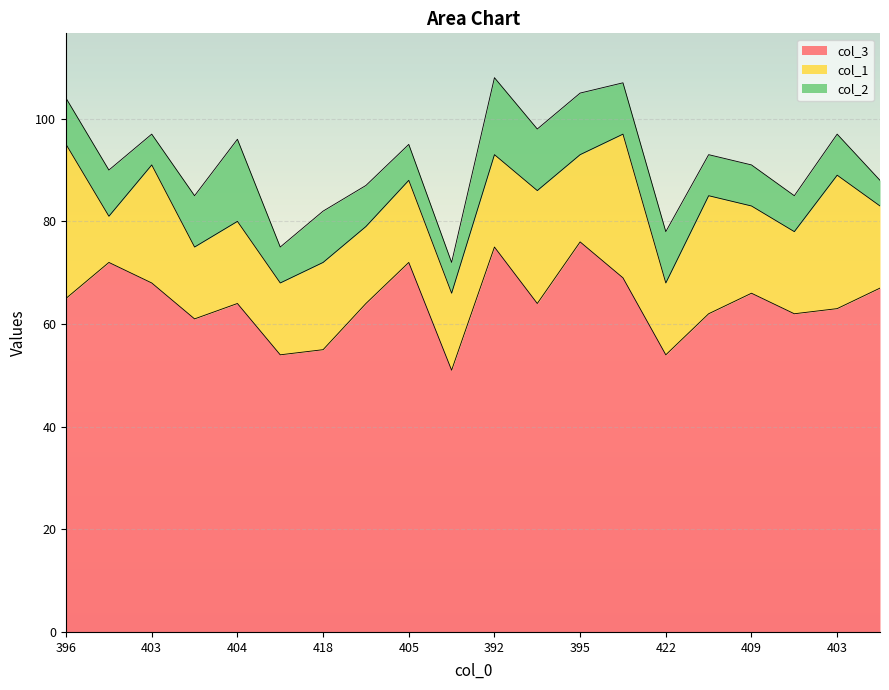

Is it true that col_2 equals 4 at 402?

False